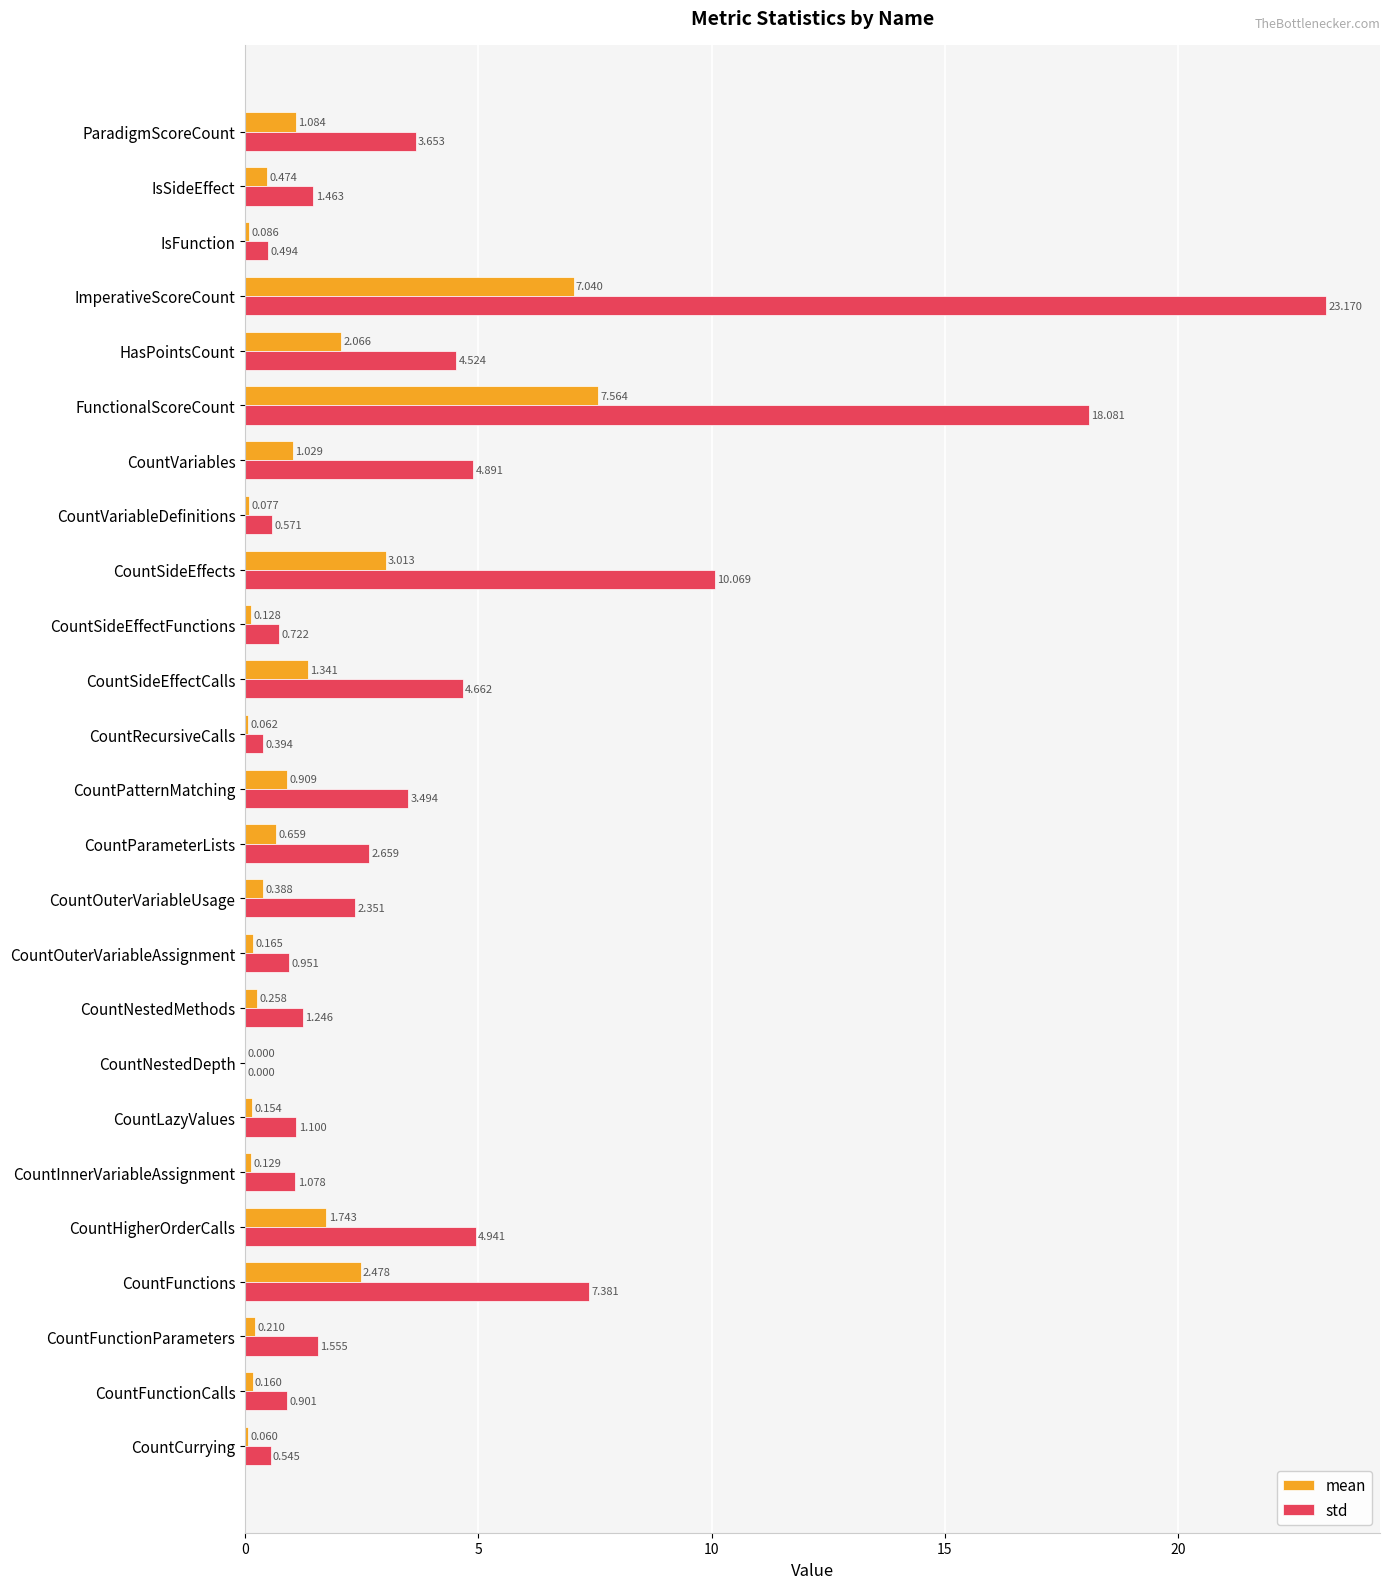

At which category is the sum across all series the highest?

ImperativeScoreCount